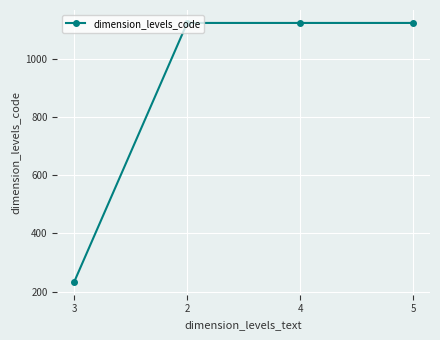

What is the average value?

901